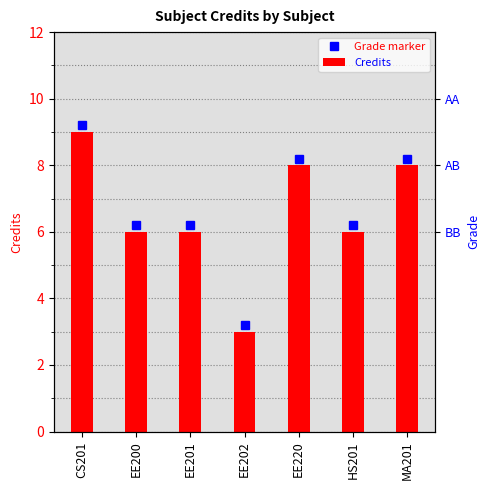

How many data points are less than 6?

1